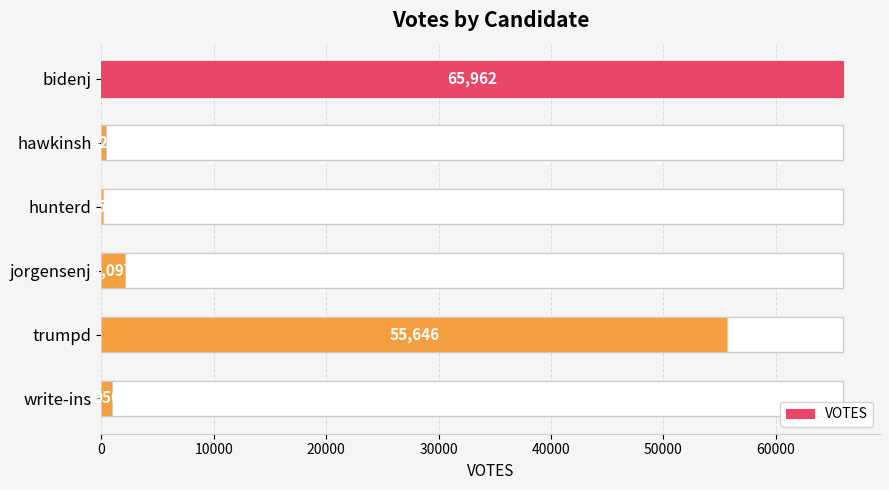

What is the average value?

20872